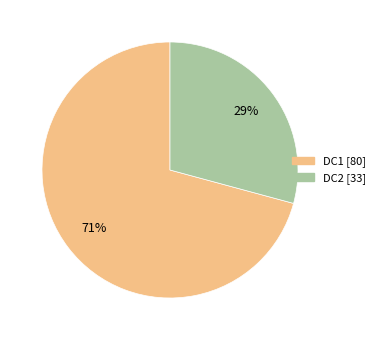

Which slice represents more than half of the pie?

DC1